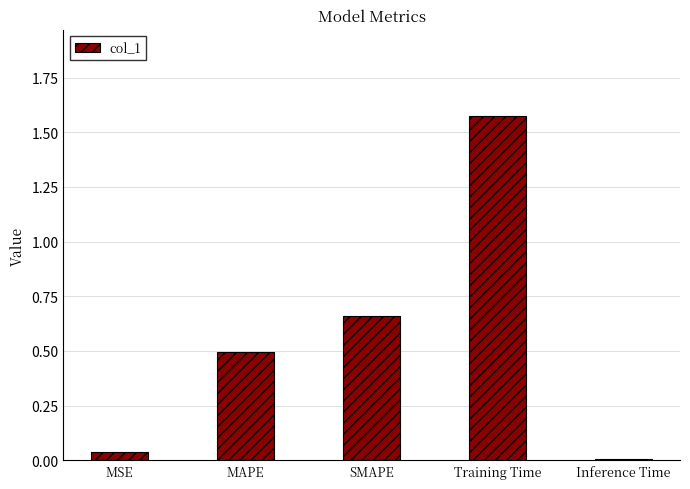

True or false: the data shows 0.0 at MSE.

True